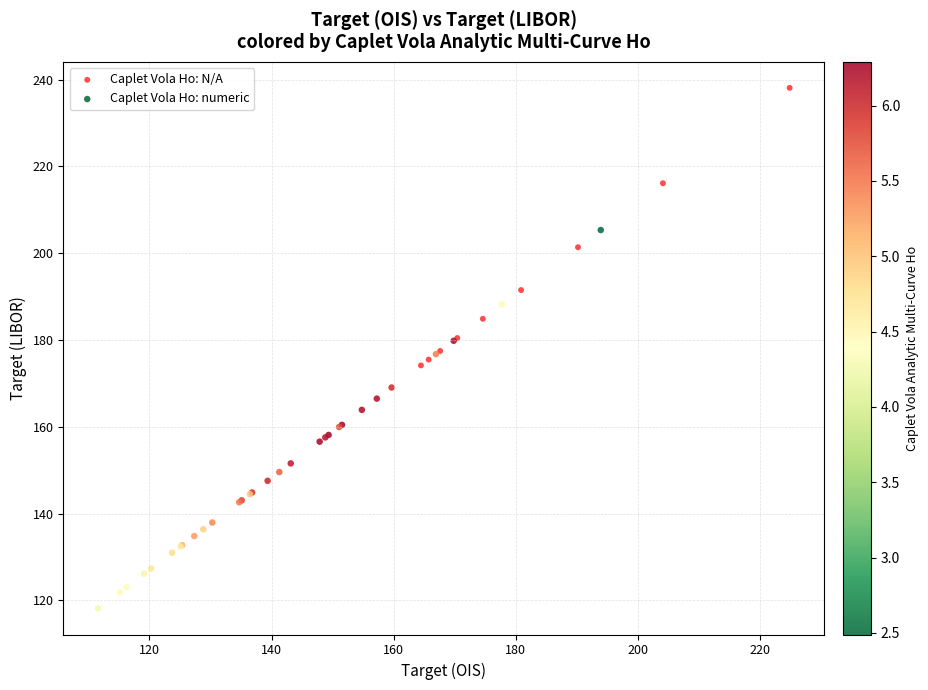

Which series contains the highest Y value?

Caplet Vola Ho: N/A